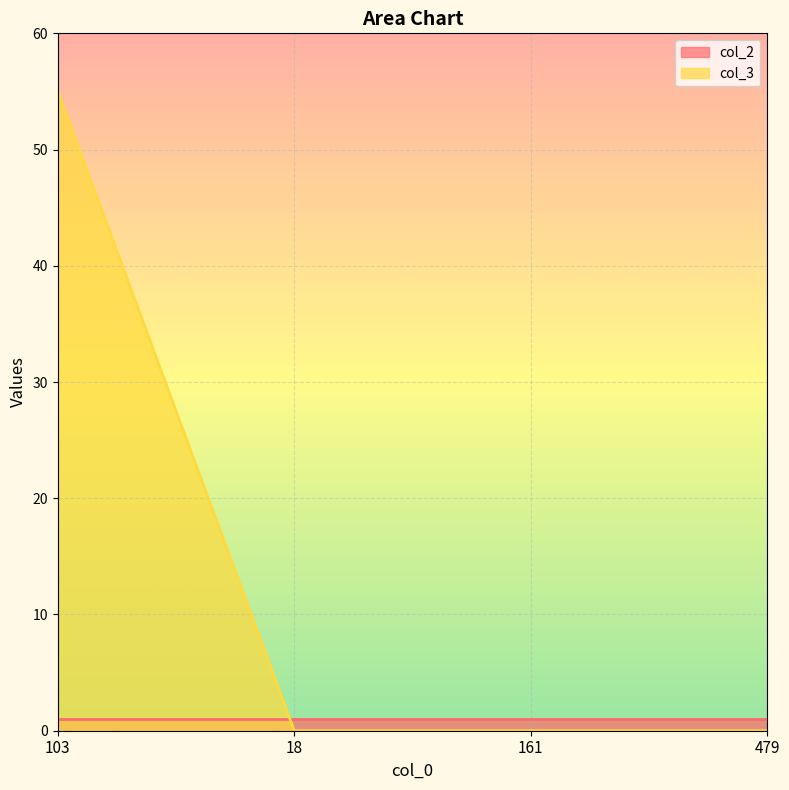

What is the difference between the maximum and minimum values in the col_3 series?

55